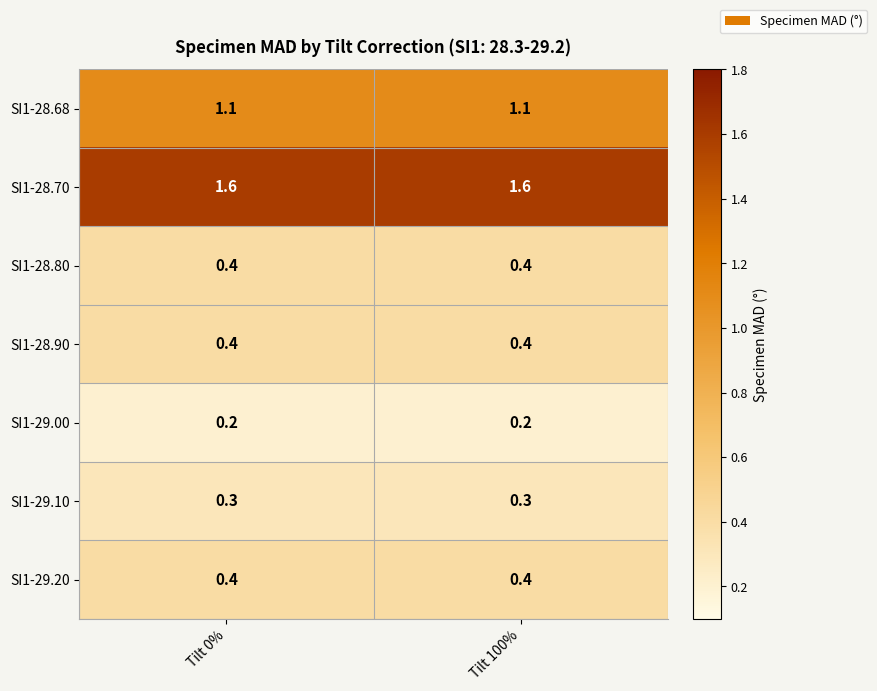

What is the spread (max minus min) of values at Tilt 100%?

1.4